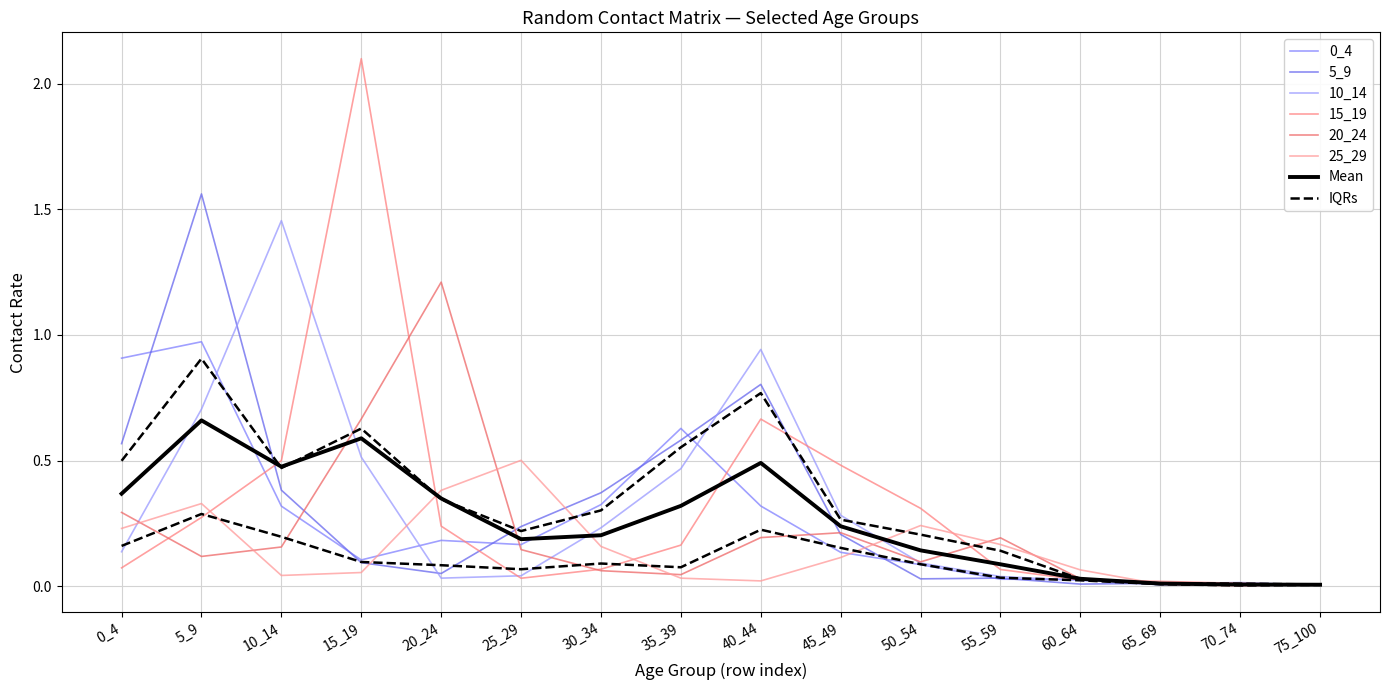

True or false: 15_19 has a value of 0.8 at 10_14.

False